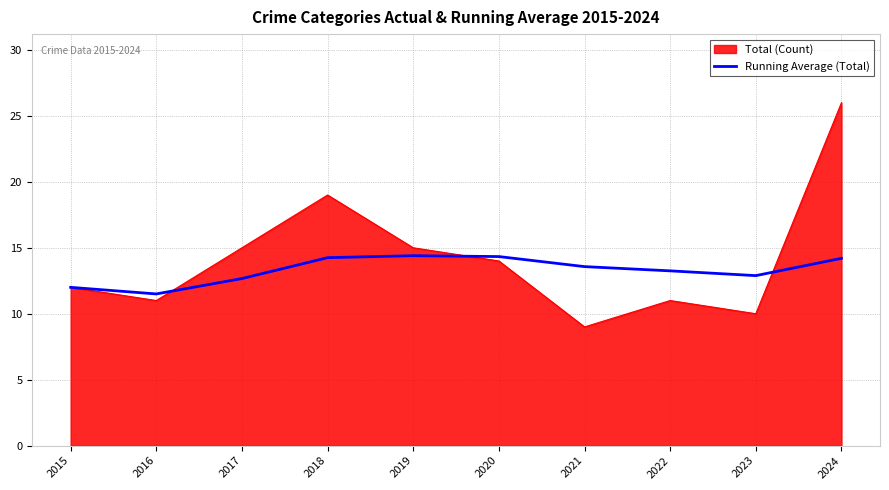

At 2017, list the series in order from largest to smallest.

Total (Count), Running Average (Total)